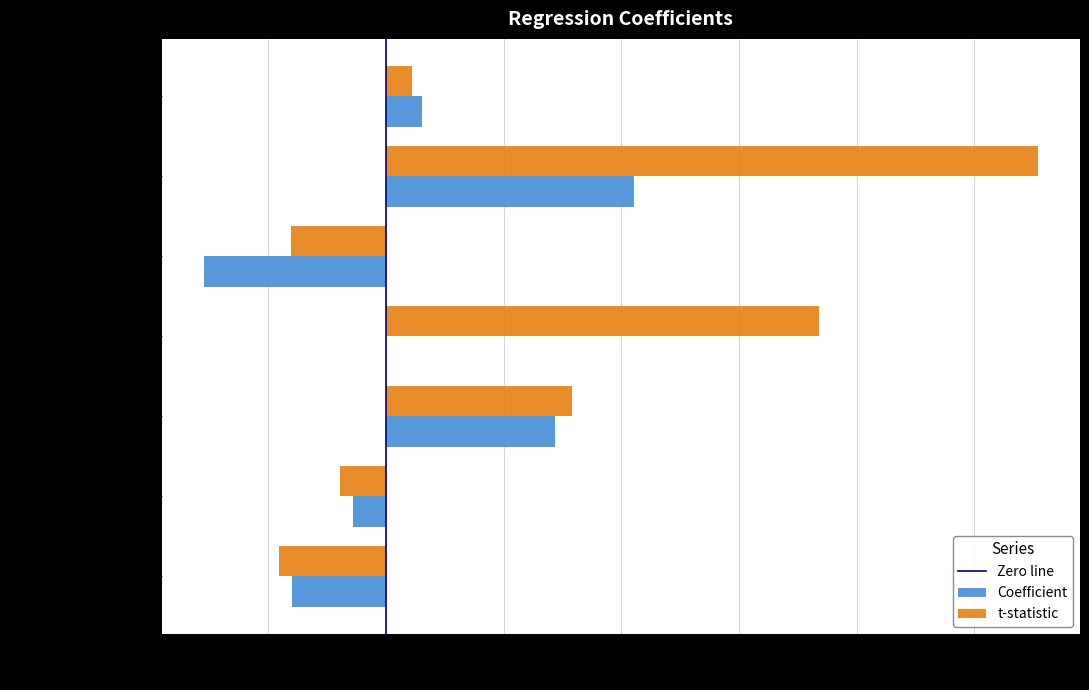

What value does the t-statistic series have at sentiment_std?

-1.6